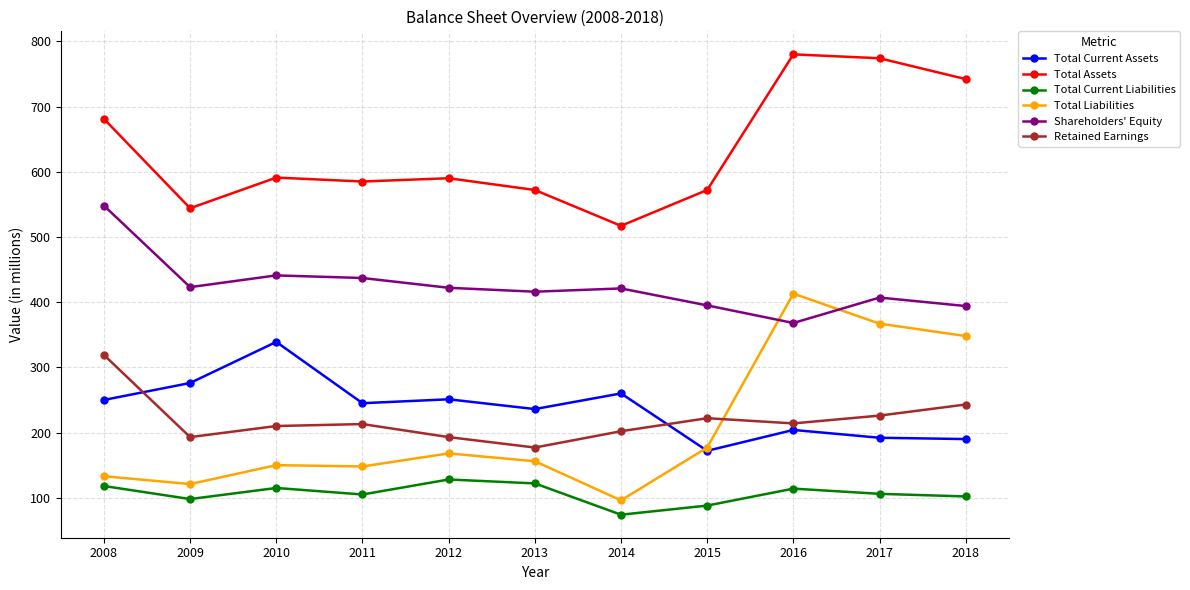

What is the value of the Retained Earnings point at the 4th from the left?

213